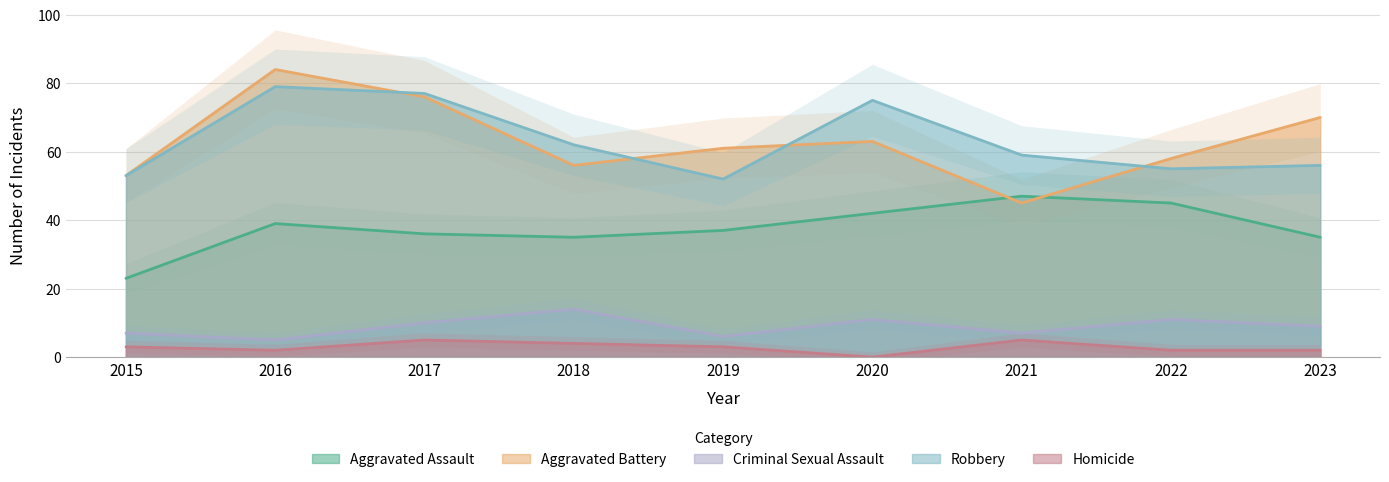

How many interior local valleys does the Aggravated Battery series have?

2